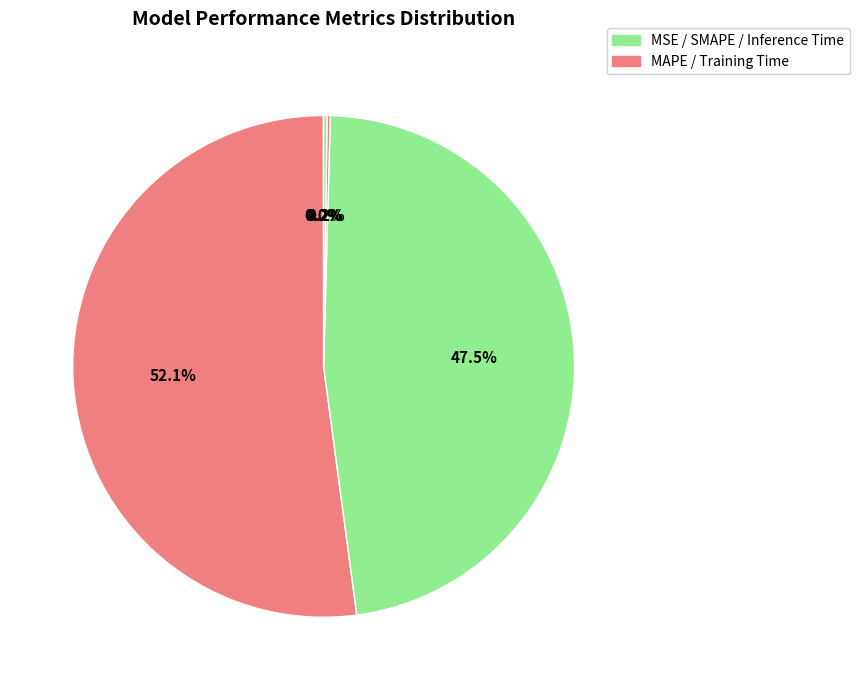

Which slice is the largest?

MAPE